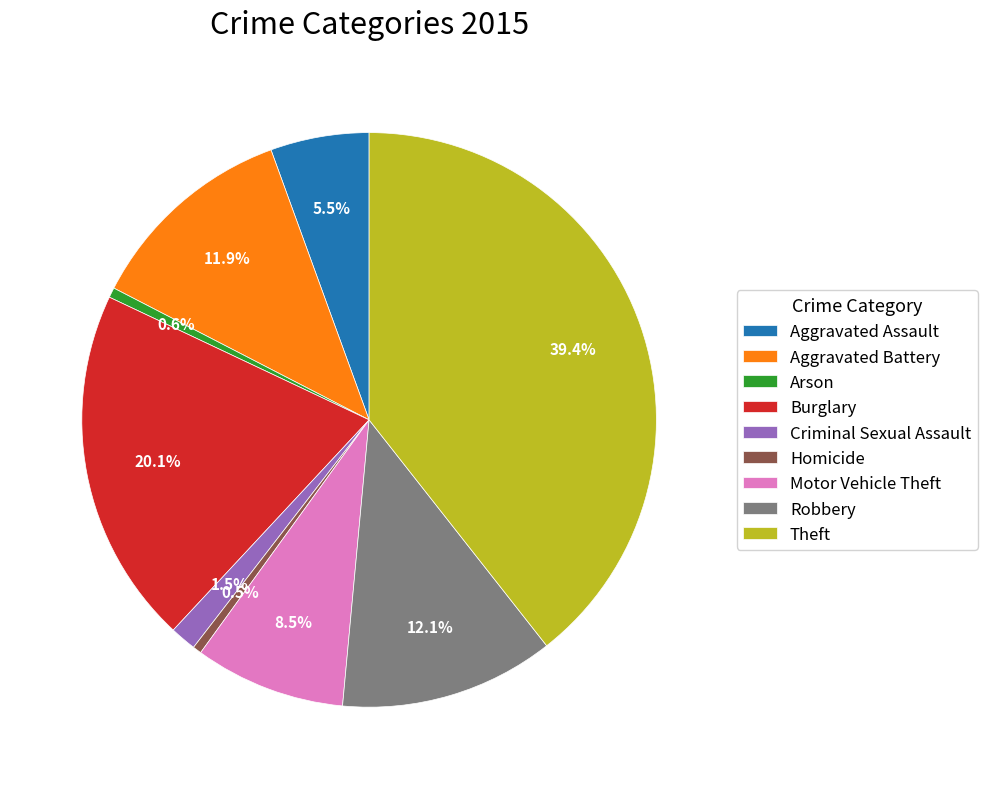

Do Burglary and Theft together represent more than half of the pie?

Yes